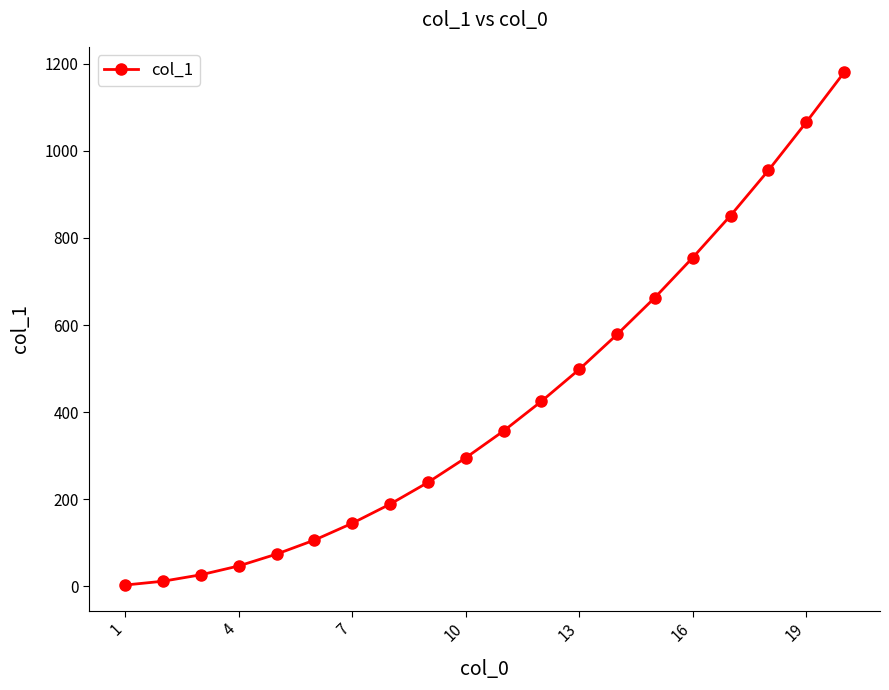

What is the difference between the maximum and minimum values?

1177.1